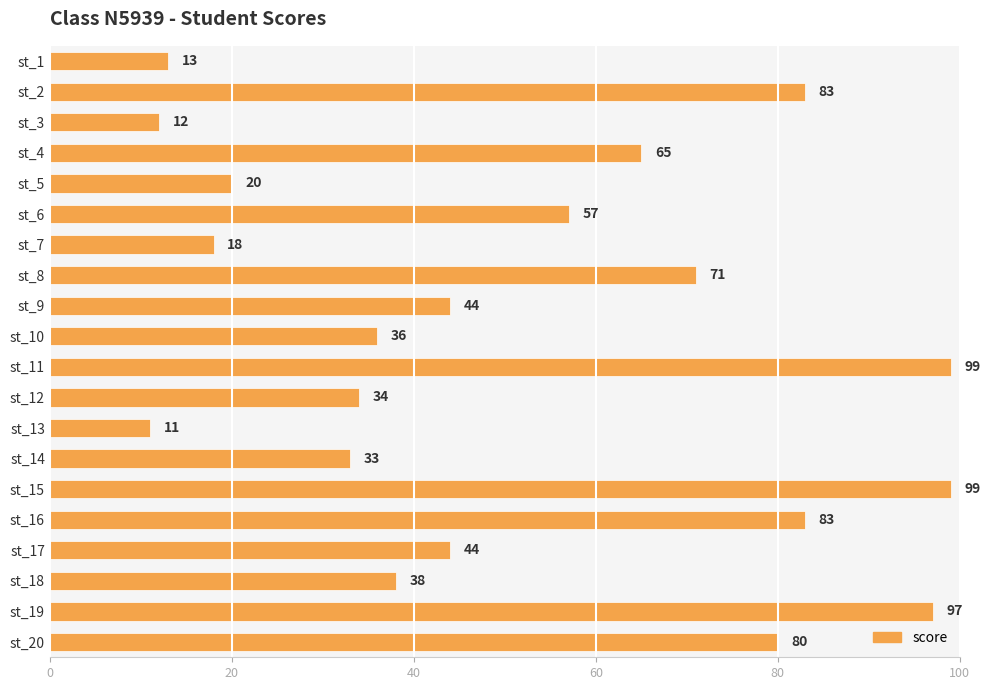

What is the value of the 11th bar from the top?

99